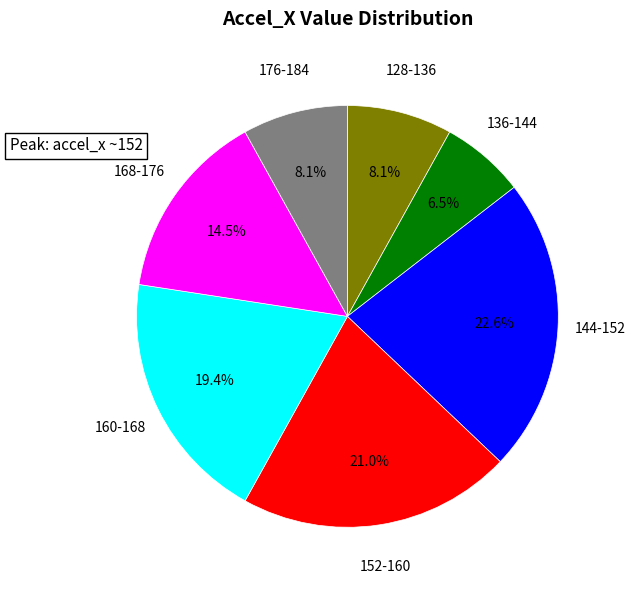

Count the number of slices in the pie.

7